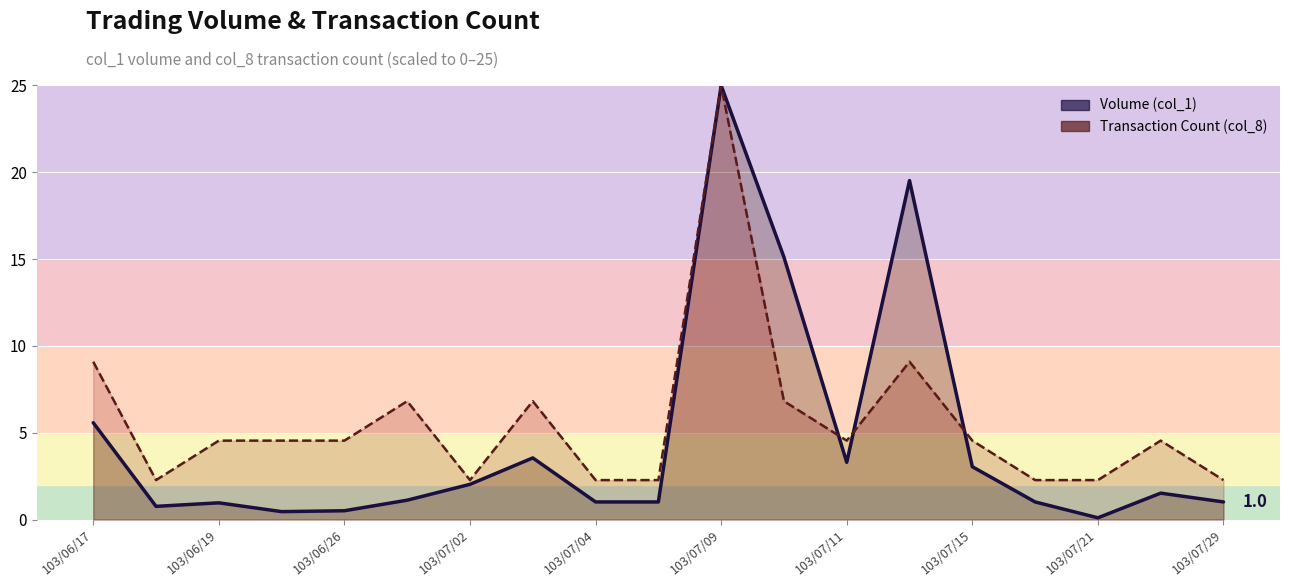

How many distinct data groups are displayed?

2